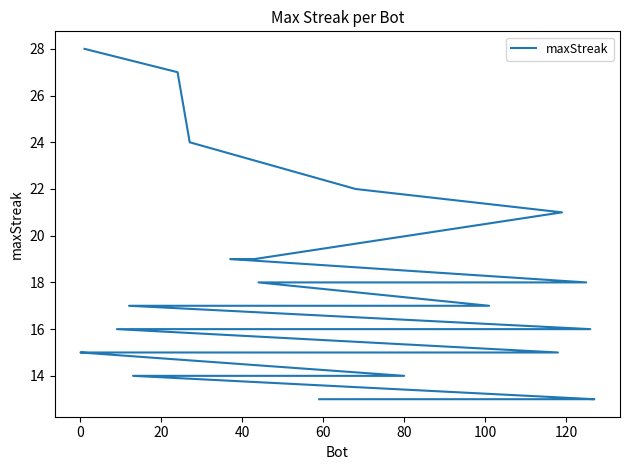

Where is the data nearest to the value 20?

60